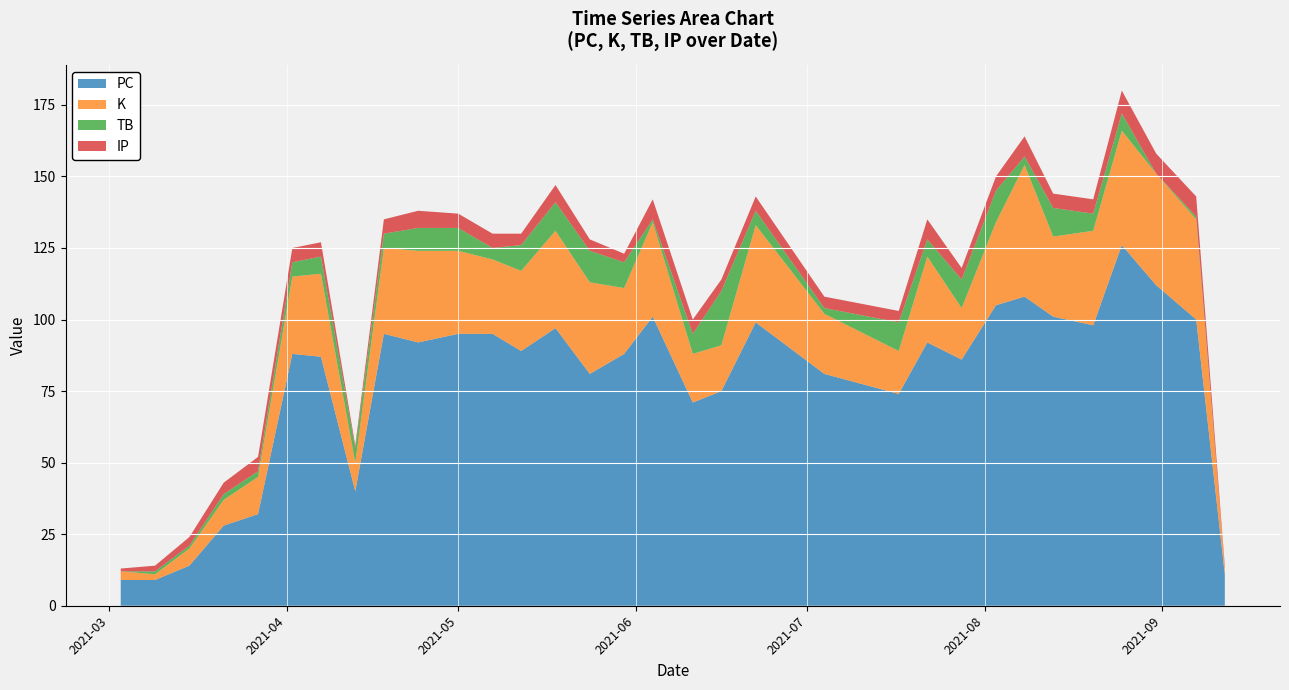

Reading left to right, transcribe all the data shown in this chart.

PC: 2021-03-03=9	2021-03-09=9	2021-03-15=14	2021-03-21=28	2021-03-27=32	2021-04-02=88	2021-04-07=87	2021-04-13=40	2021-04-18=95	2021-04-24=92	2021-05-01=95	2021-05-07=95	2021-05-12=89	2021-05-18=97	2021-05-24=81	2021-05-30=88	2021-06-04=101	2021-06-11=71	2021-06-16=75	2021-06-22=99	2021-07-04=81	2021-07-17=74	2021-07-22=92	2021-07-28=86	2021-08-03=105	2021-08-08=108	2021-08-13=101	2021-08-20=98	2021-08-25=126	2021-08-31=112	2021-09-07=100	2021-09-12=11
K: 2021-03-03=3	2021-03-09=2	2021-03-15=6	2021-03-21=9	2021-03-27=13	2021-04-02=27	2021-04-07=29	2021-04-13=10	2021-04-18=30	2021-04-24=32	2021-05-01=29	2021-05-07=26	2021-05-12=28	2021-05-18=34	2021-05-24=32	2021-05-30=23	2021-06-04=33	2021-06-11=17	2021-06-16=16	2021-06-22=34	2021-07-04=21	2021-07-17=15	2021-07-22=30	2021-07-28=18	2021-08-03=29	2021-08-08=46	2021-08-13=28	2021-08-20=33	2021-08-25=40	2021-08-31=39	2021-09-07=35	2021-09-12=2
TB: 2021-03-03=0	2021-03-09=1	2021-03-15=1	2021-03-21=2	2021-03-27=2	2021-04-02=5	2021-04-07=6	2021-04-13=5	2021-04-18=5	2021-04-24=8	2021-05-01=8	2021-05-07=4	2021-05-12=9	2021-05-18=10	2021-05-24=11	2021-05-30=9	2021-06-04=1	2021-06-11=7	2021-06-16=19	2021-06-22=5	2021-07-04=2	2021-07-17=10	2021-07-22=6	2021-07-28=10	2021-08-03=11	2021-08-08=3	2021-08-13=10	2021-08-20=6	2021-08-25=6	2021-08-31=0	2021-09-07=1	2021-09-12=0
IP: 2021-03-03=1	2021-03-09=2	2021-03-15=3	2021-03-21=4	2021-03-27=5	2021-04-02=5	2021-04-07=5	2021-04-13=1	2021-04-18=5	2021-04-24=6	2021-05-01=5	2021-05-07=5	2021-05-12=4	2021-05-18=6	2021-05-24=4	2021-05-30=3	2021-06-04=7	2021-06-11=5	2021-06-16=4	2021-06-22=5	2021-07-04=4	2021-07-17=4	2021-07-22=7	2021-07-28=4	2021-08-03=5	2021-08-08=7	2021-08-13=5	2021-08-20=5	2021-08-25=8	2021-08-31=7	2021-09-07=7	2021-09-12=1